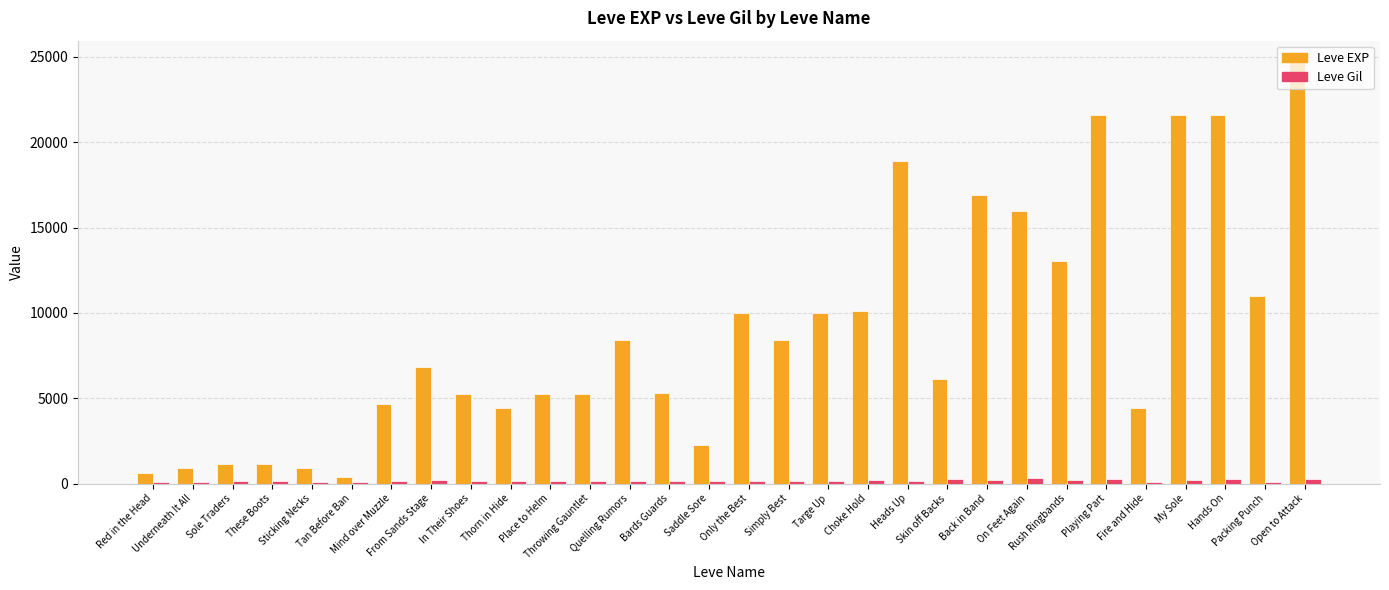

How many bars are there in each group?

2